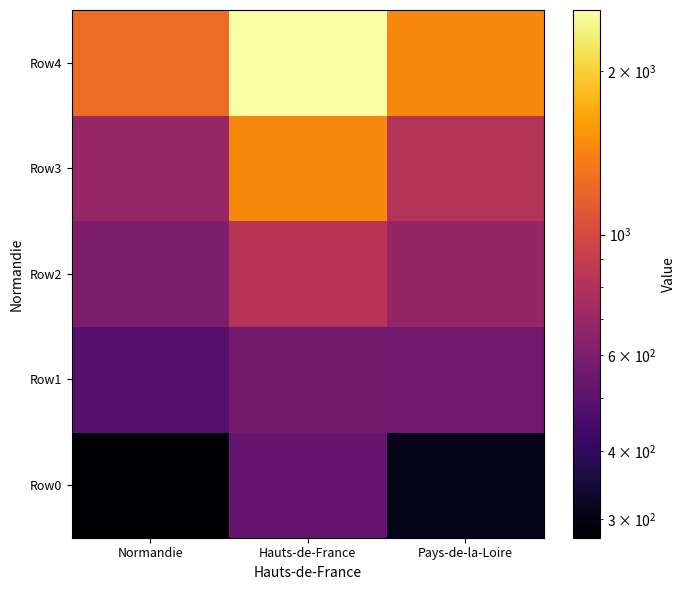

At which category is the sum across all series the highest?

Hauts-de-France